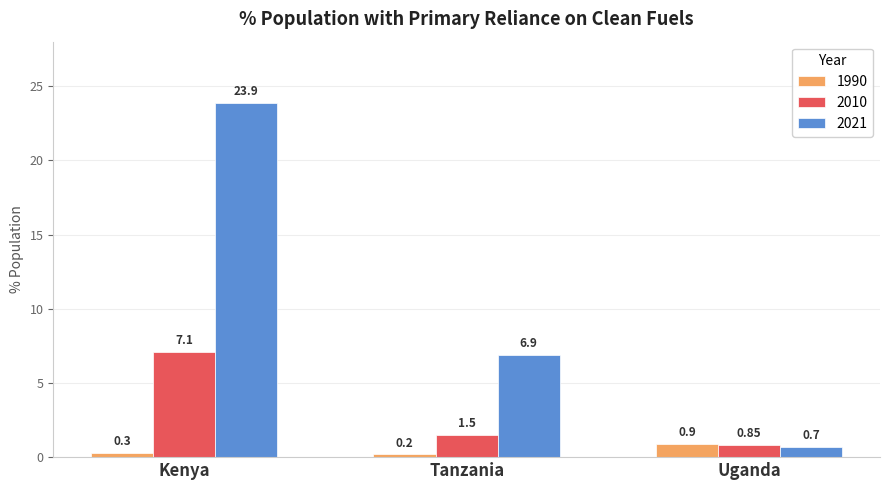

Does the chart contain any negative values?

No